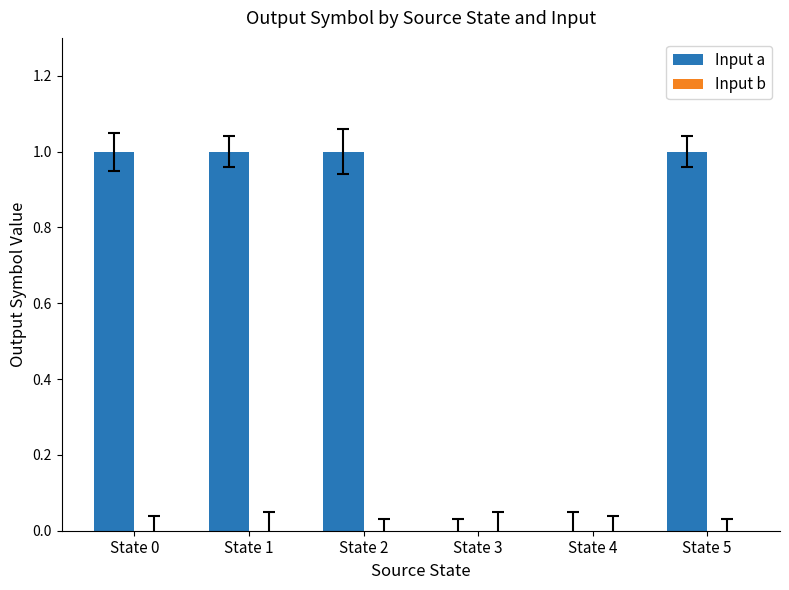

Are the bars horizontal?

No